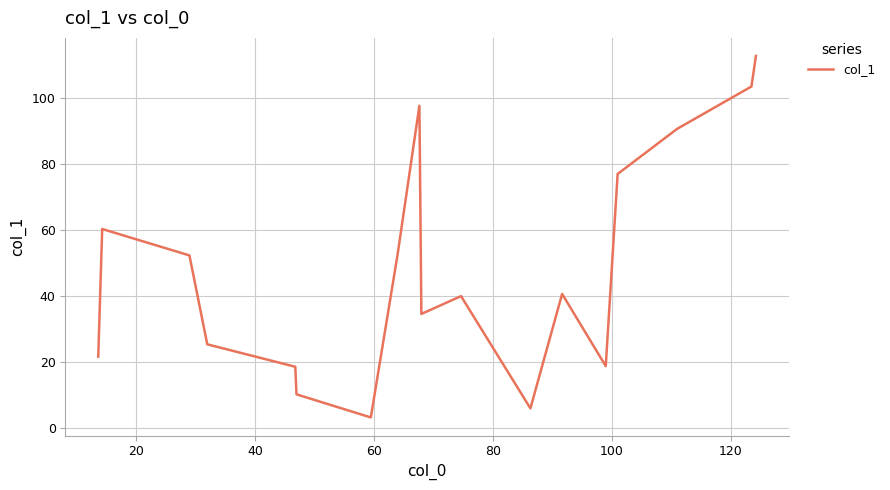

What is the greatest value displayed?

112.8